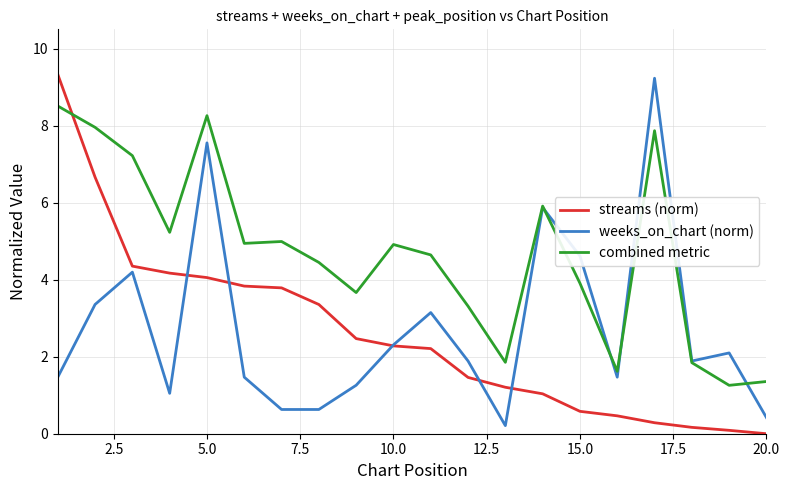

Which series has the largest total across all categories?

combined metric